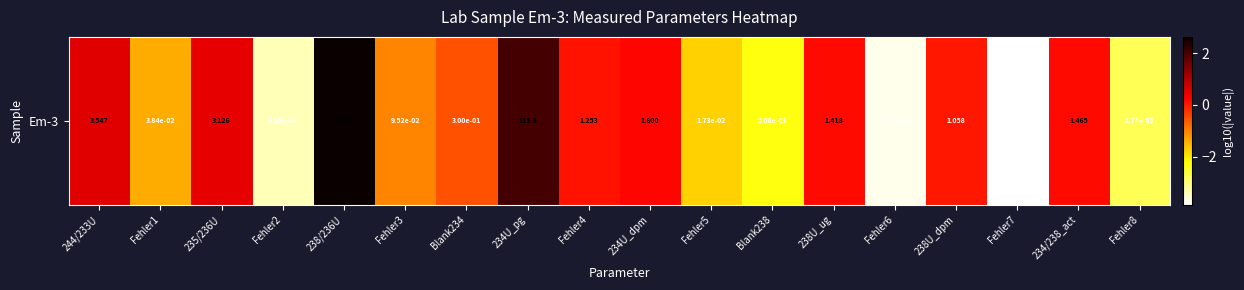

Reading left to right, list all the values displayed in this chart.

244/233U=0.5	Fehler1=-1.4	235/236U=0.5	Fehler2=-3.4	238/236U=2.6	Fehler3=-1.0	Blank234=-0.5	234U_pg=2.1	Fehler4=0.1	234U_dpm=0.2	Fehler5=-1.8	Blank238=-2.3	238U_ug=0.2	Fehler6=-3.7	238U_dpm=0.0	Fehler7=-3.9	234/238_act=0.2	Fehler8=-2.8